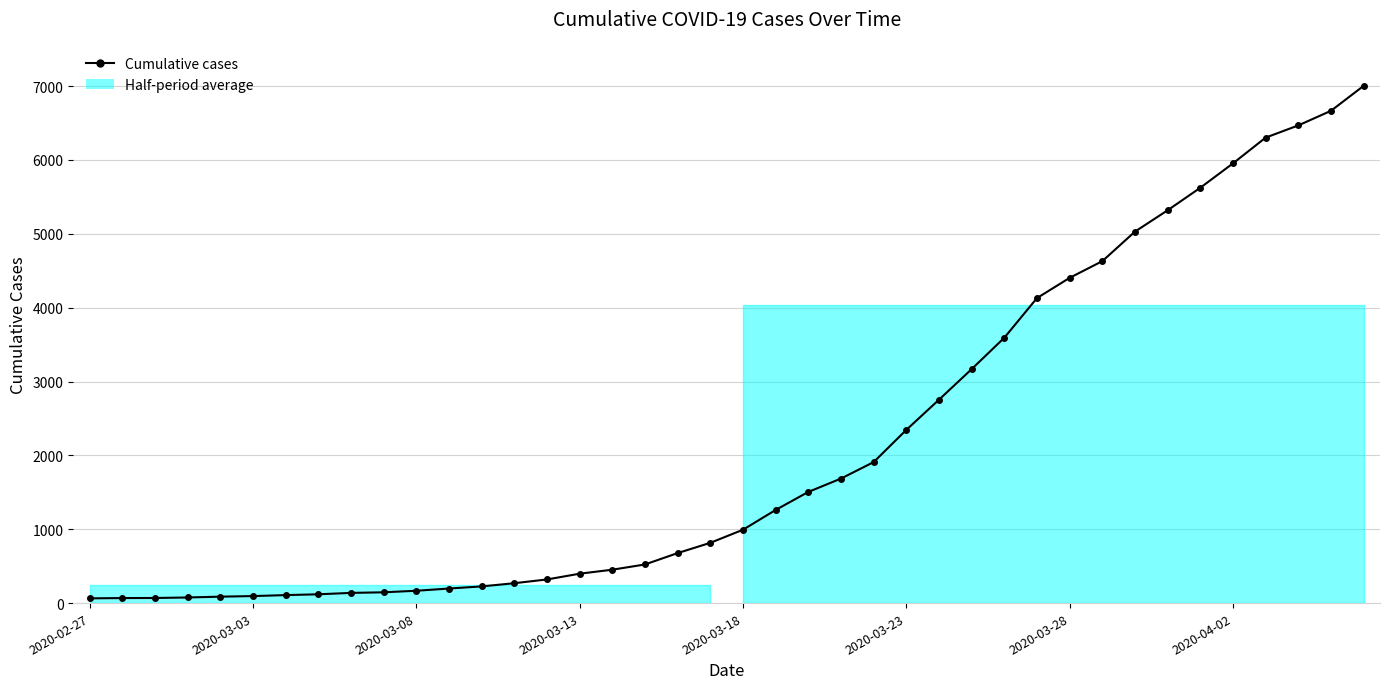

Count the number of values greater than 993.

19